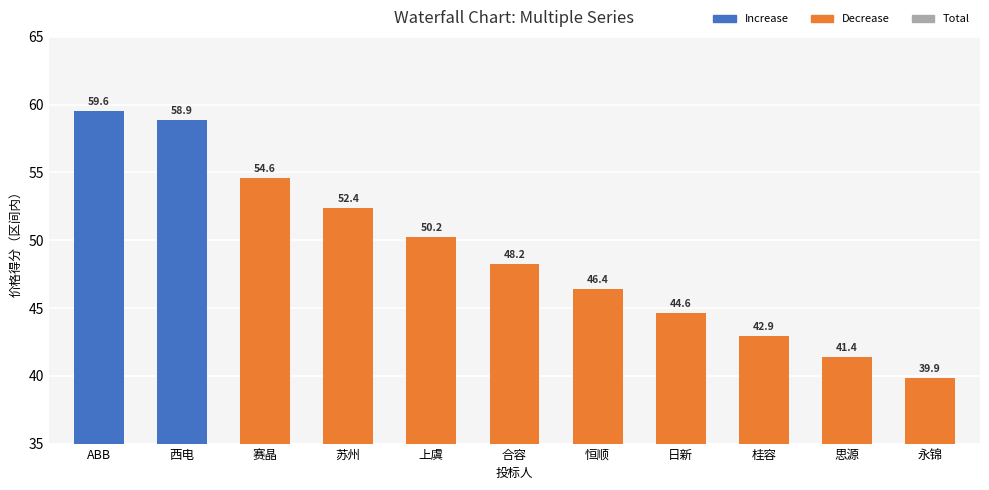

Reading left to right, list all the values displayed in this chart.

ABB=59.6	西电=58.9	赛晶=54.6	苏州=52.4	上虞=50.2	合容=48.2	恒顺=46.4	日新=44.6	桂容=42.9	思源=41.4	永锦=39.9